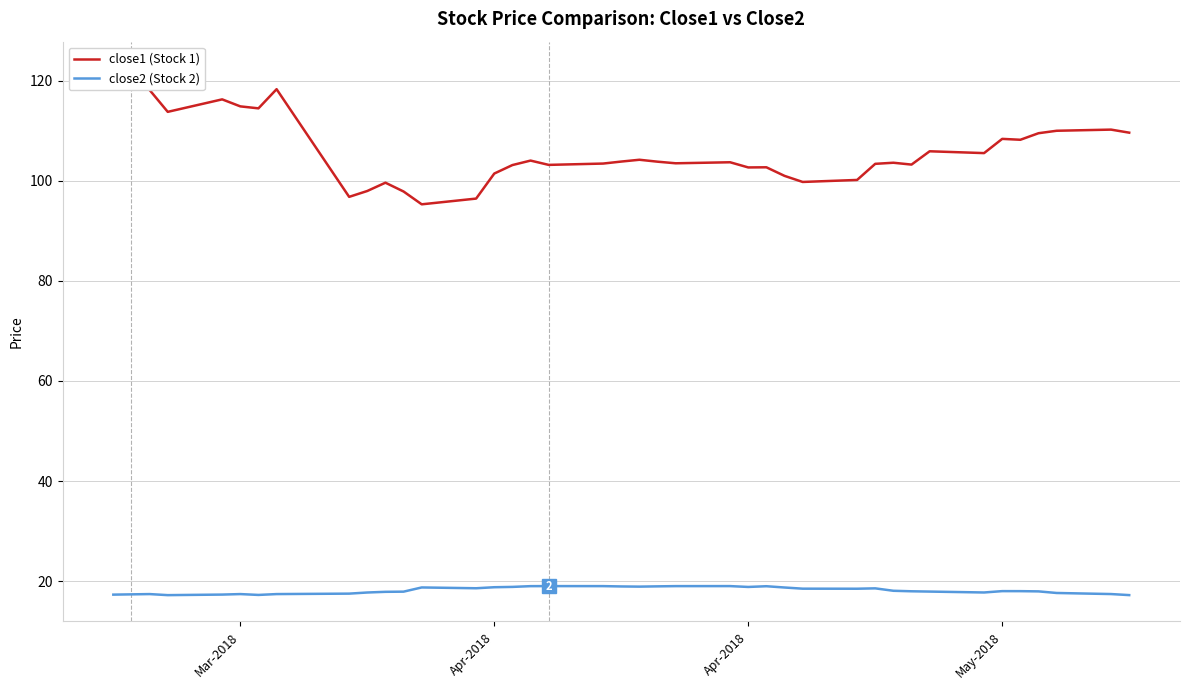

What are all the series names shown in the legend?

close1 (Stock 1), close2 (Stock 2)